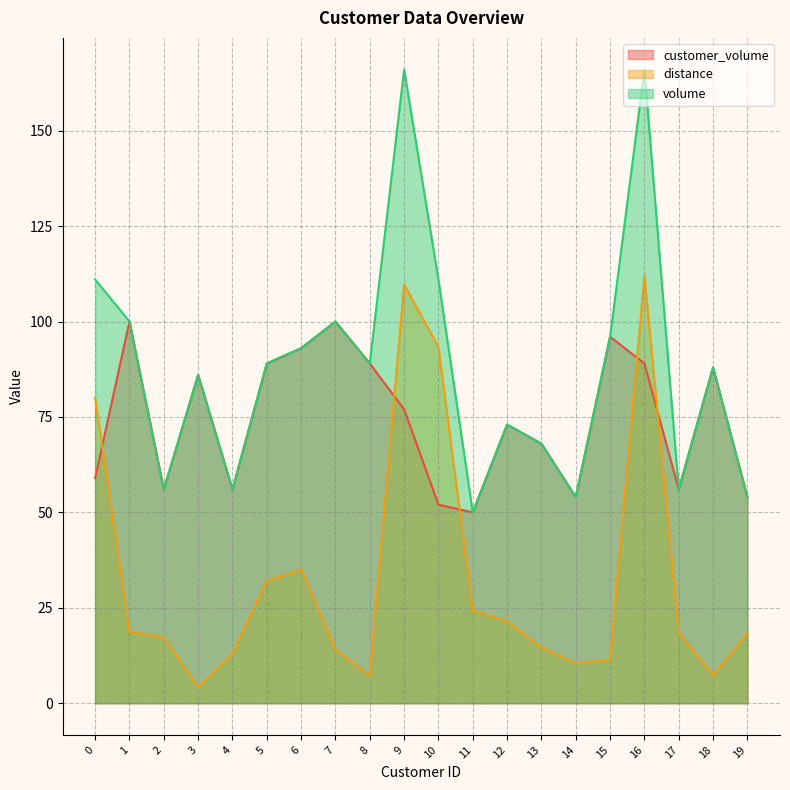

What is the difference between the distance values at 19 and 13?

3.7